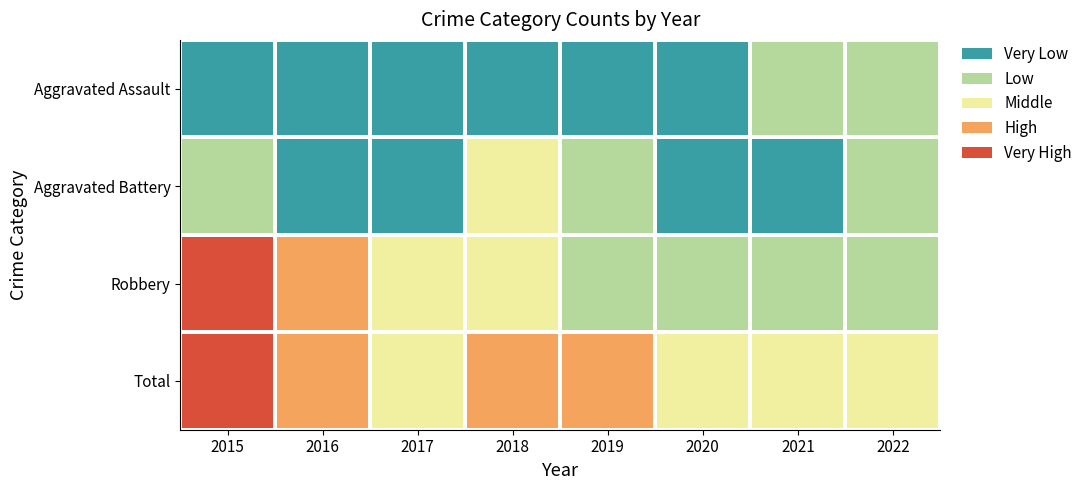

Count the number of data series in this chart.

4